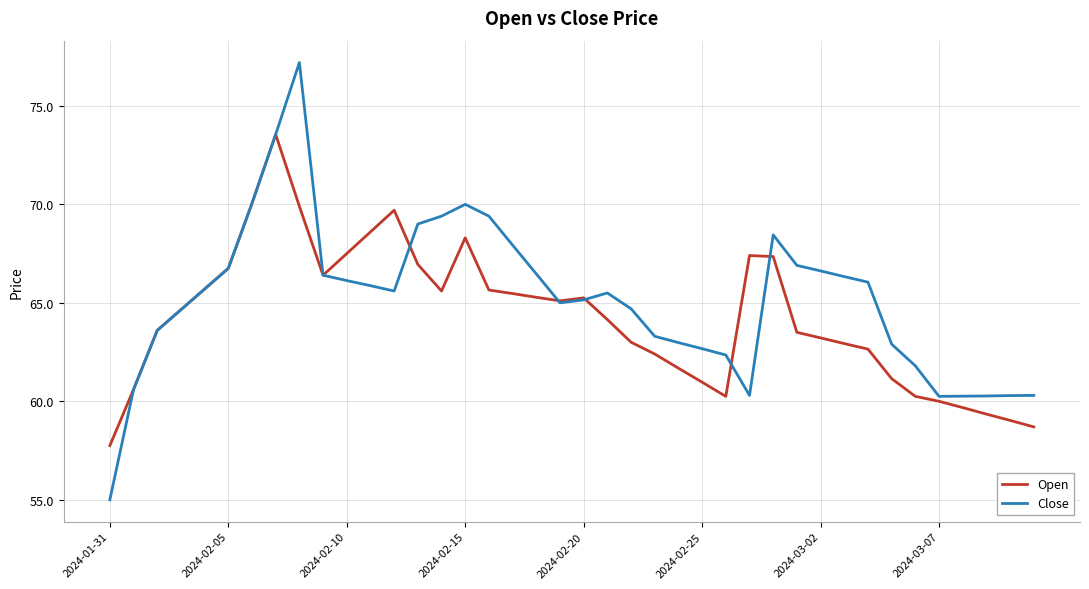

True or false: Open and Close intersect in this chart.

True